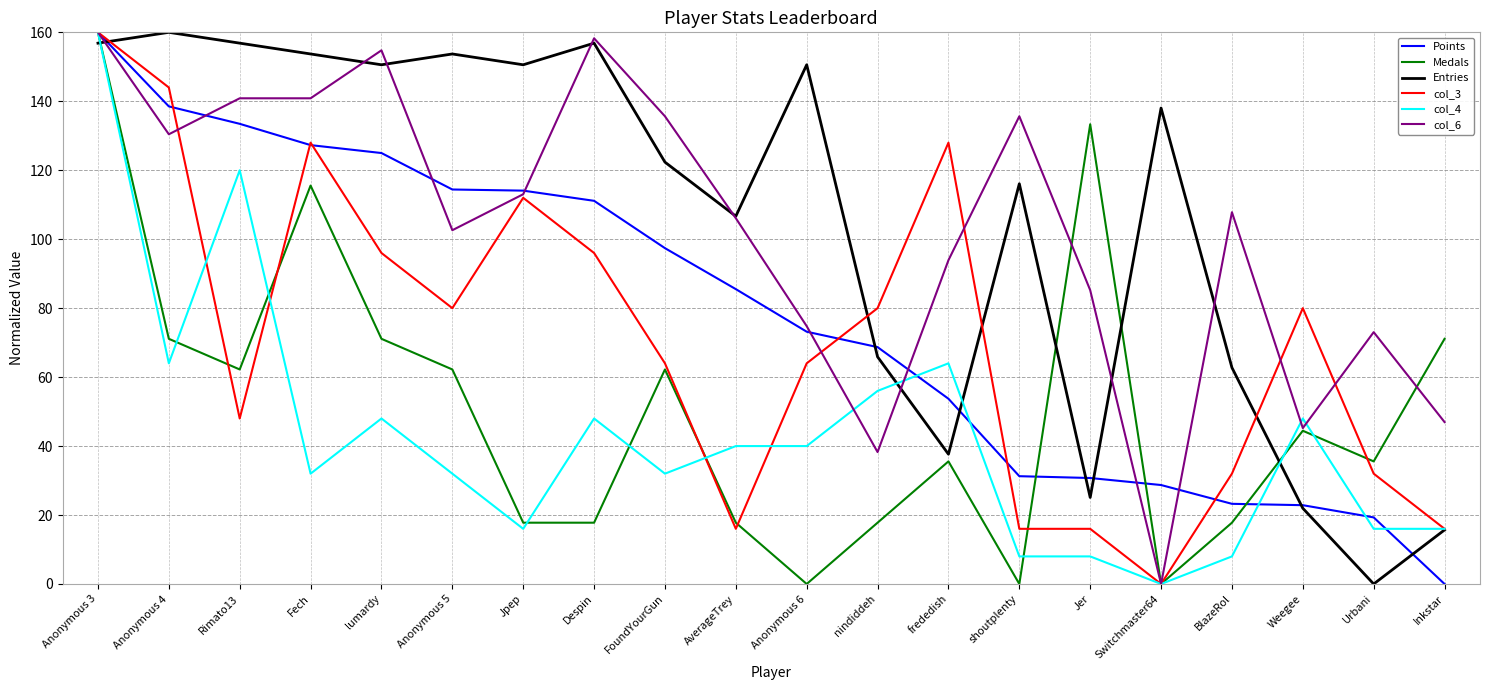

At which label does Entries reach its minimum?

Urbani